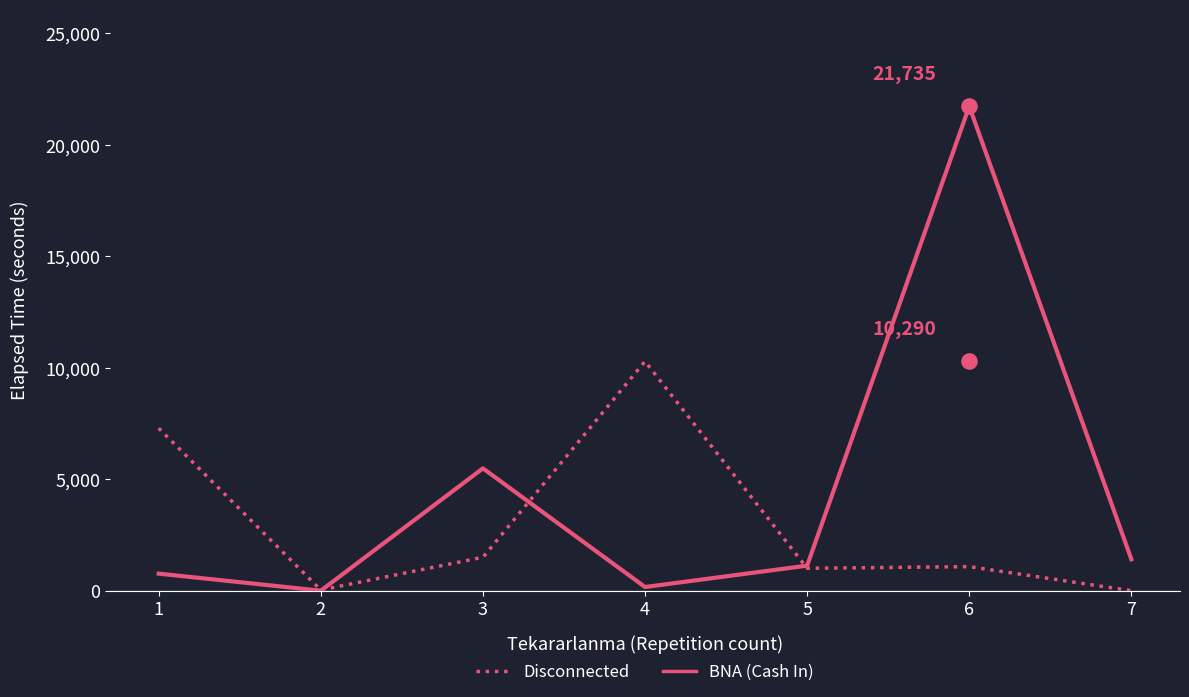

Which series contains the lowest Y value?

Disconnected